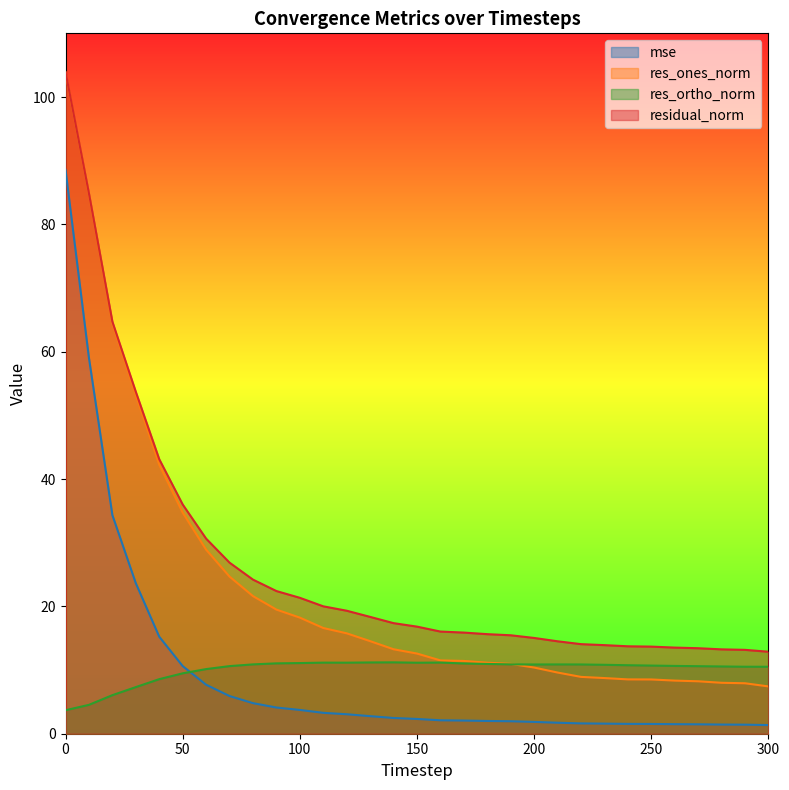

What is the difference between the highest and lowest values at 270?

12.0